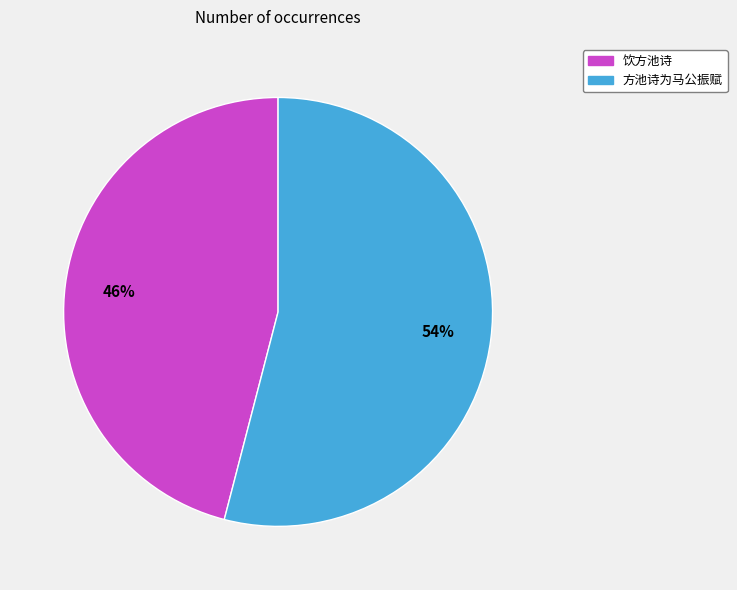

Is there any slice that represents more than half of the pie?

Yes